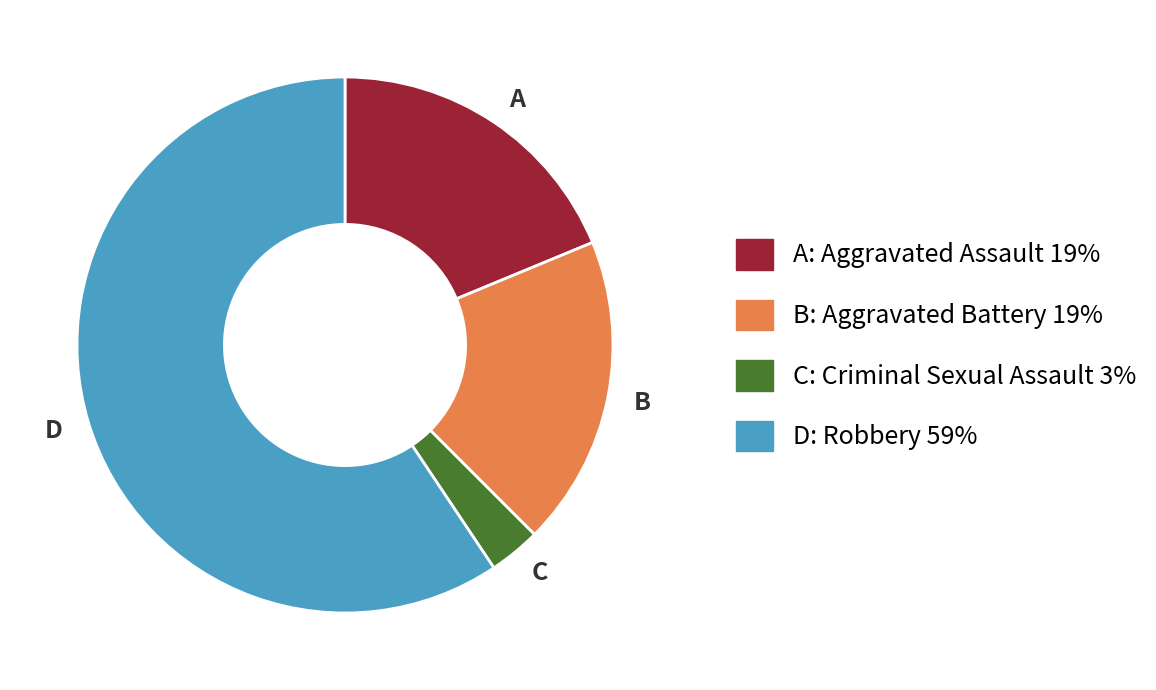

Does any single category account for the majority?

Yes